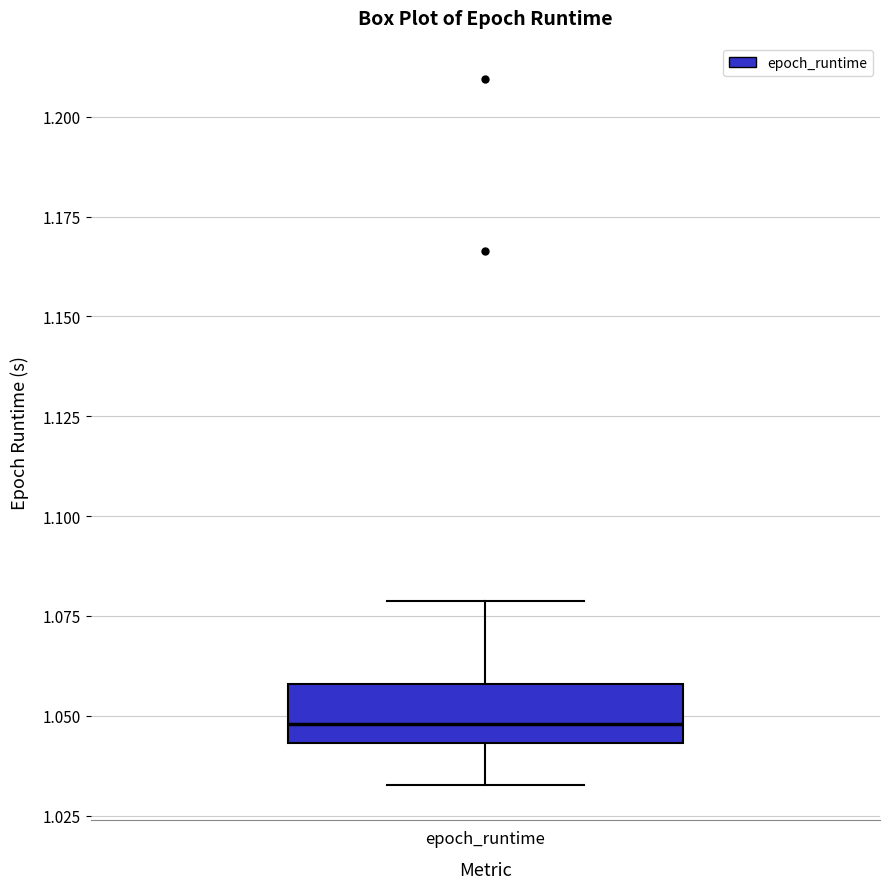

Read this box plot against the y-axis: the position of the median line, the range covered by the box, and the ends of both whiskers. The values are not printed on the chart, so give them approximately, as read against the axis.

median 1.050, box 1.045 to 1.060, whiskers 1.035 to 1.080